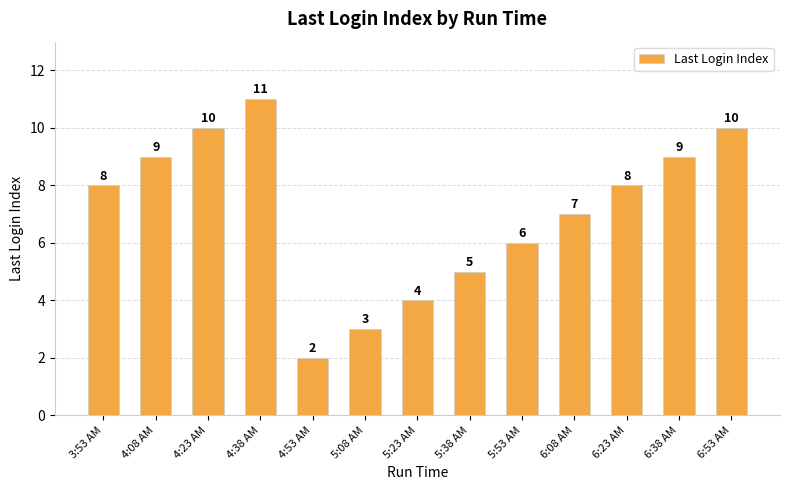

Read the value at 6:23 AM.

8